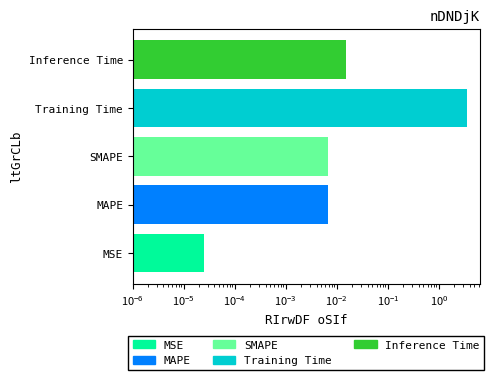

What is the difference between the maximum and minimum values?

3.5